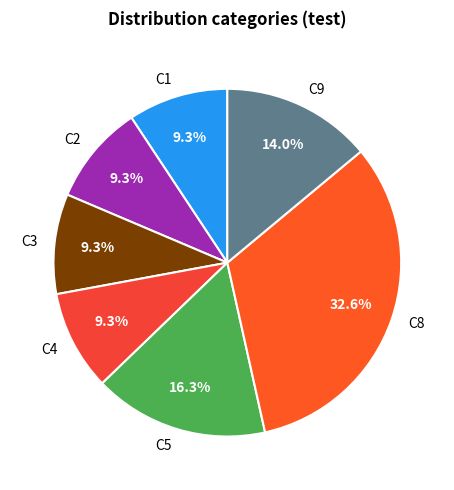

Which has a higher value, C8 or C5?

C8